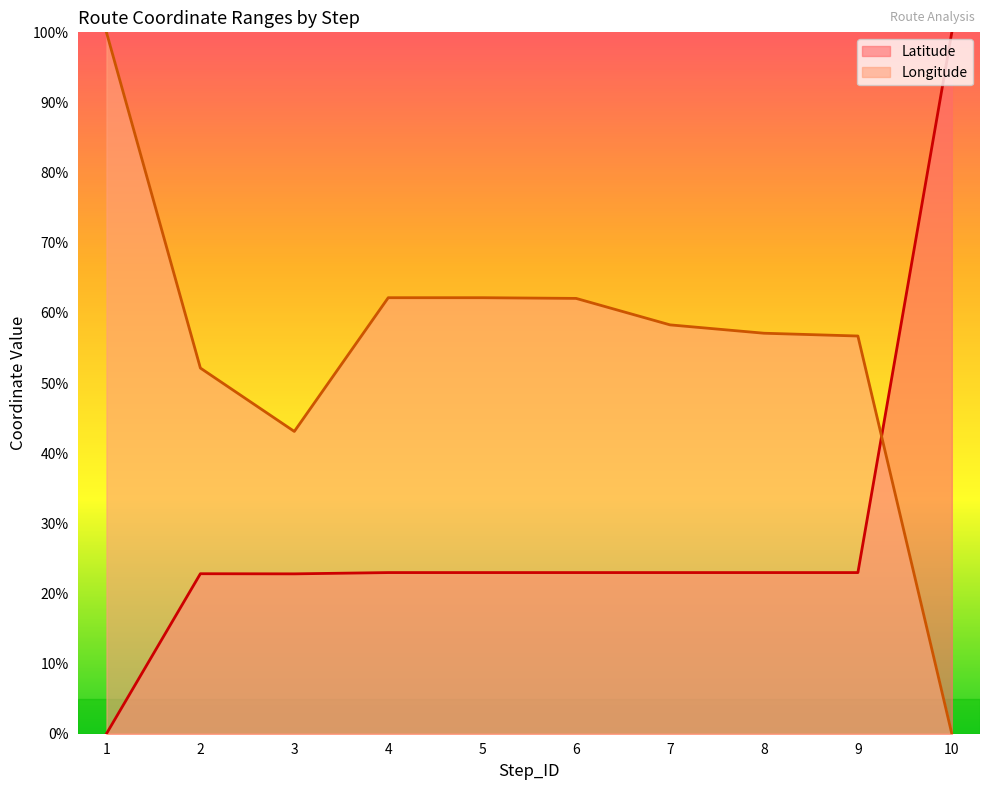

Rank the series by their maximum value, from lowest to highest.

Latitude, Longitude